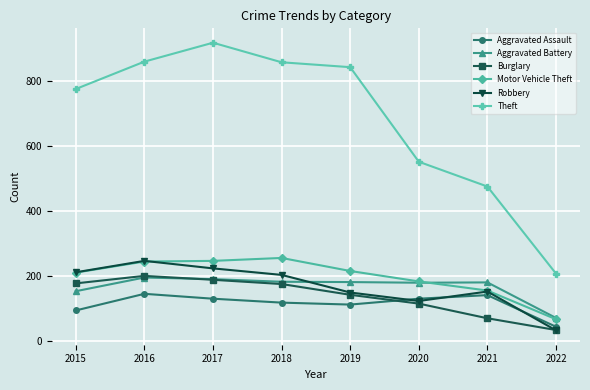

True or false: Theft and Aggravated Battery cross at least once.

False